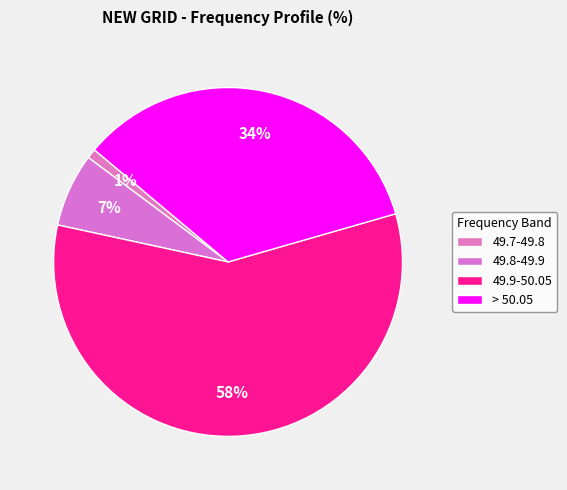

Count the number of slices in the pie.

4